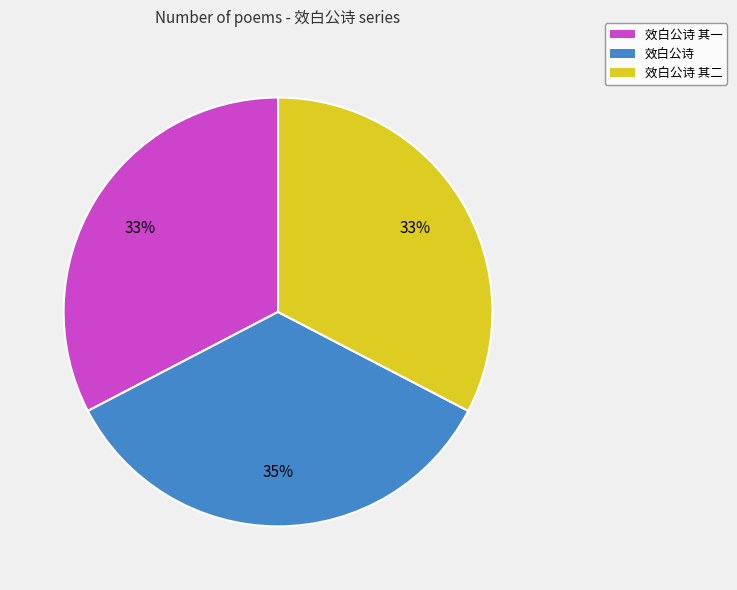

To the nearest percent, what percentage of the pie is 效白公诗 其二?

33%